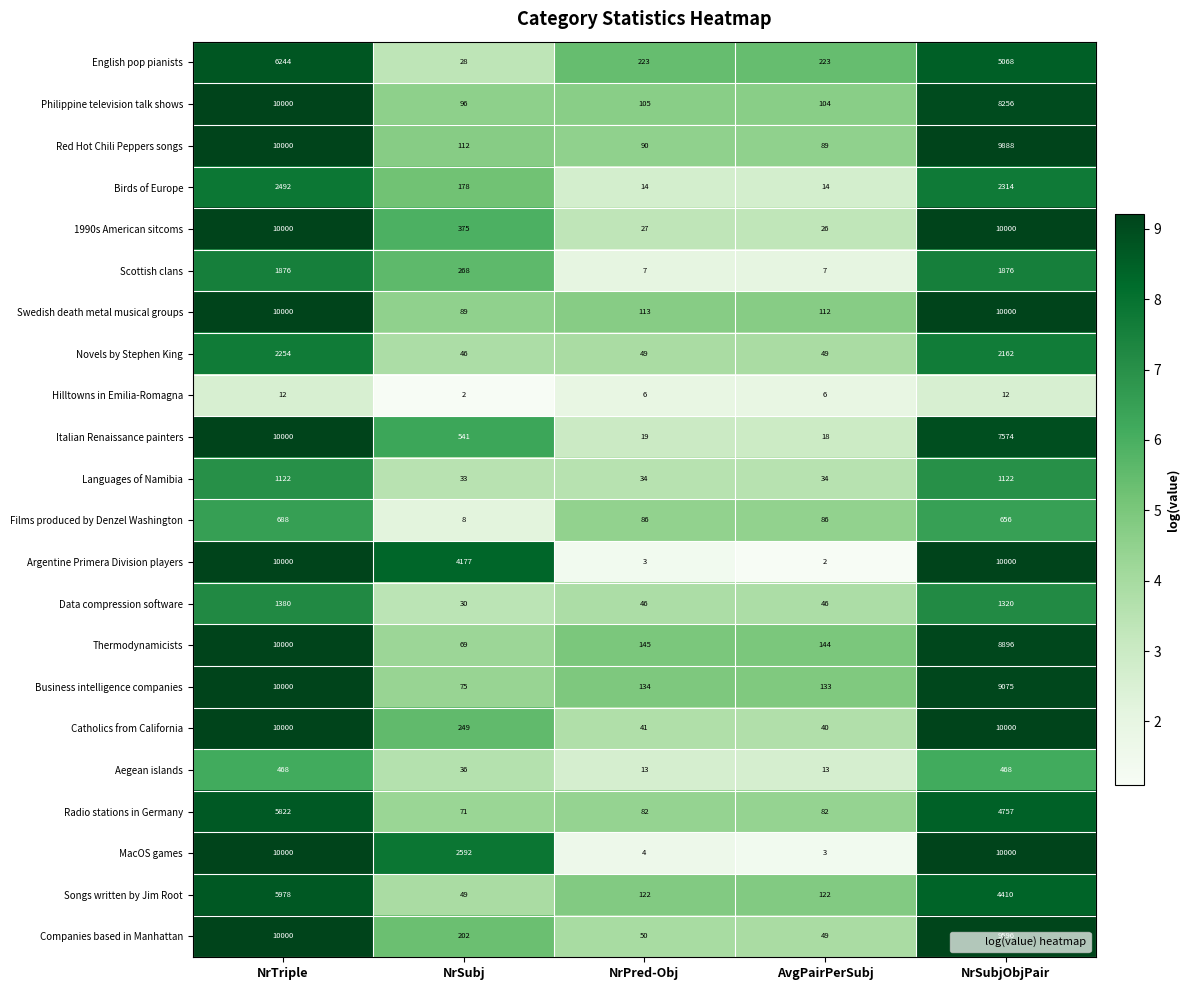

What is the sum of all Aegean islands values?

998